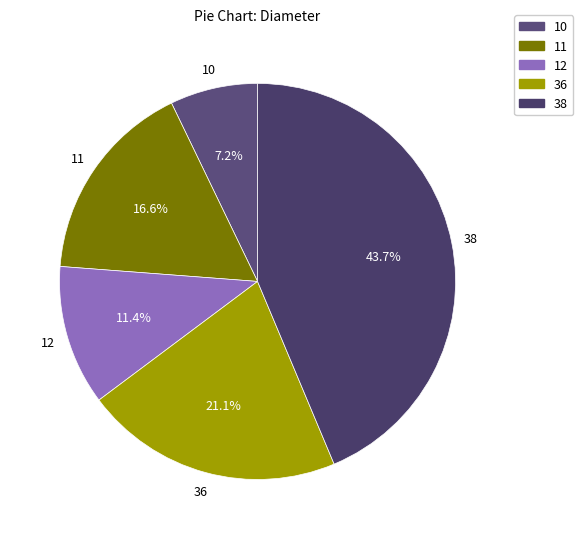

To the nearest percent, what portion does 38 represent?

44%